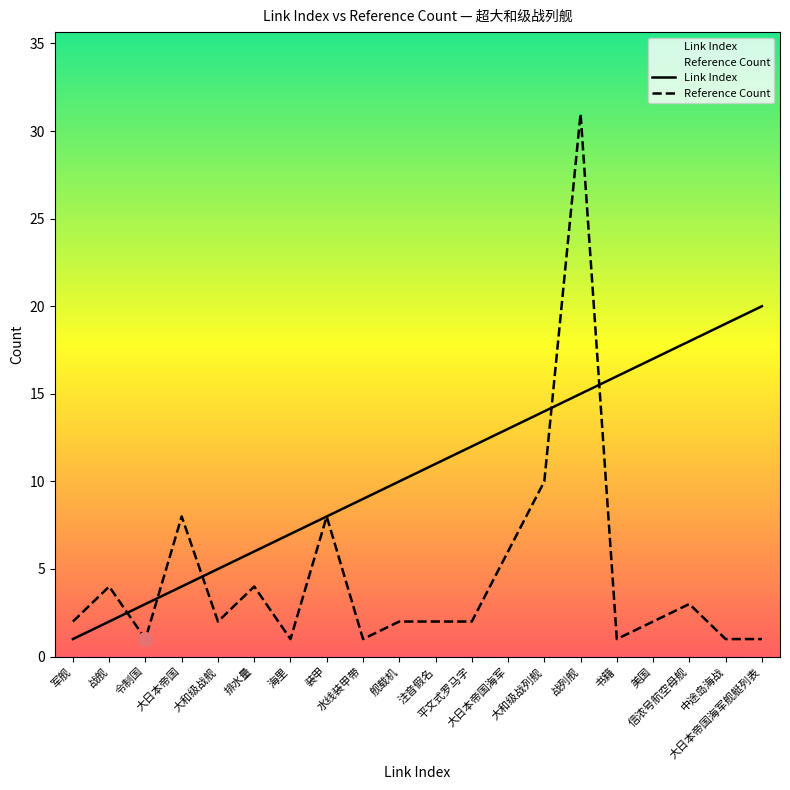

What is the label of the 5th point from the right?

书籍